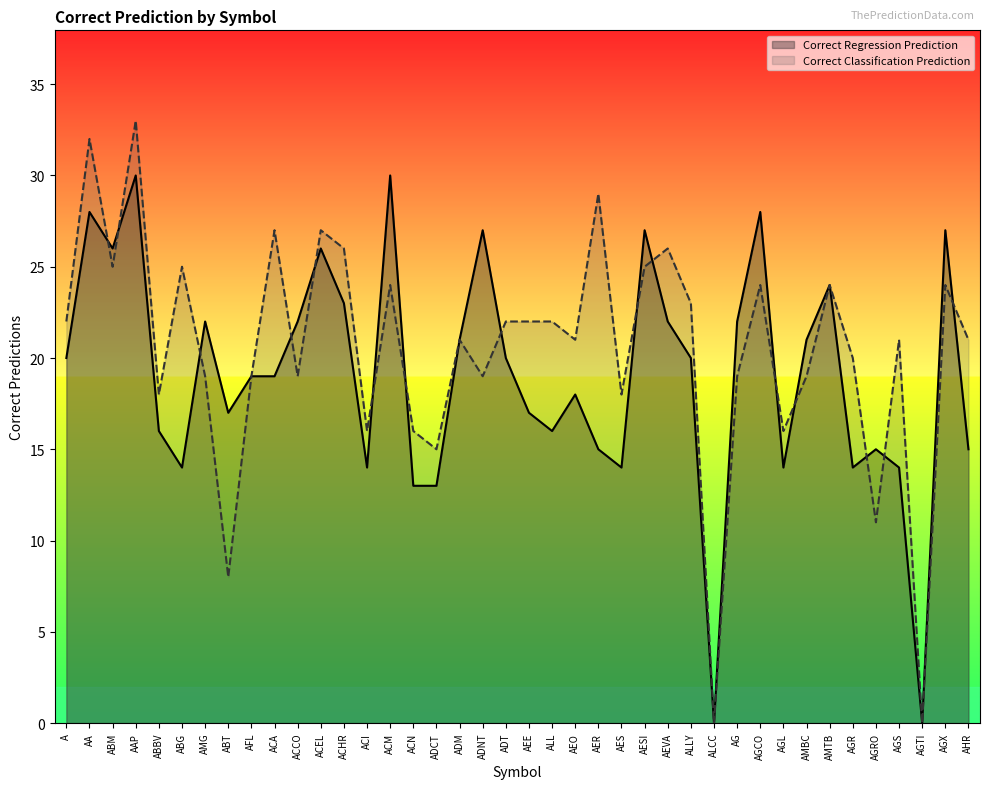

Which has a higher value, ABM or A?

ABM